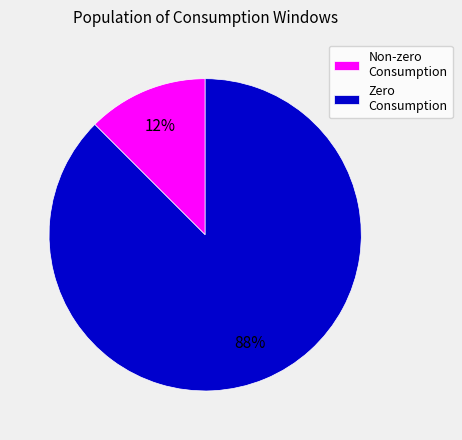

What is the smallest slice in the pie chart?

Non-zero Consumption